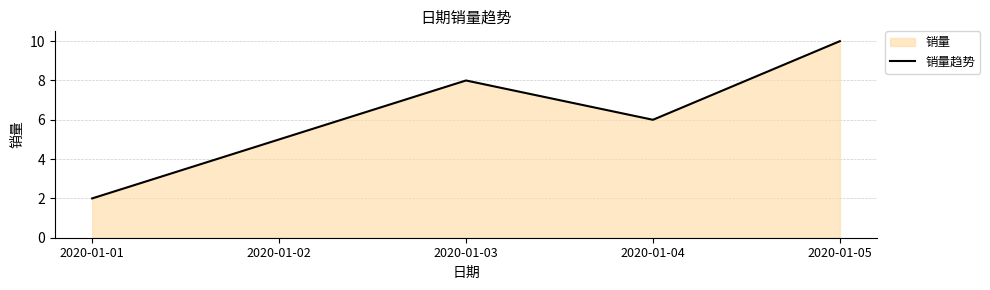

What is the sum of the values at 2020-01-01 and 2020-01-05?

12